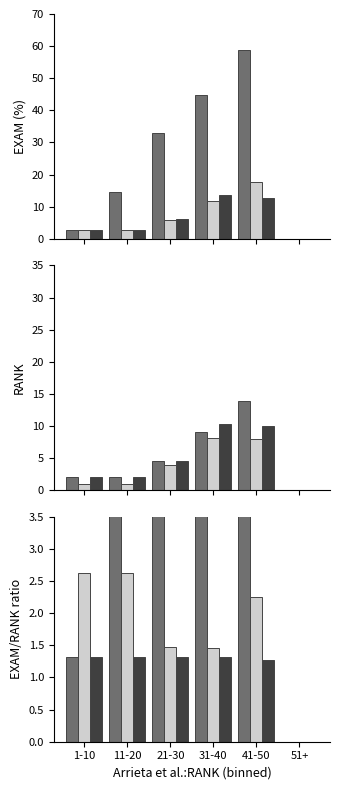

Are the bars grouped side by side (vs. stacked)?

Yes